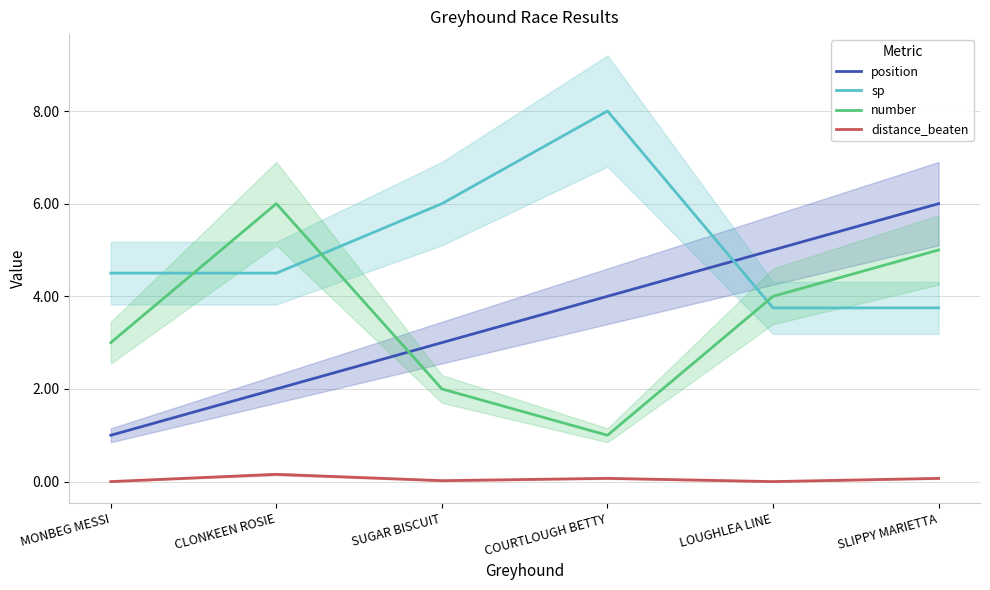

Is it true that number equals 6.0 at CLONKEEN ROSIE?

True